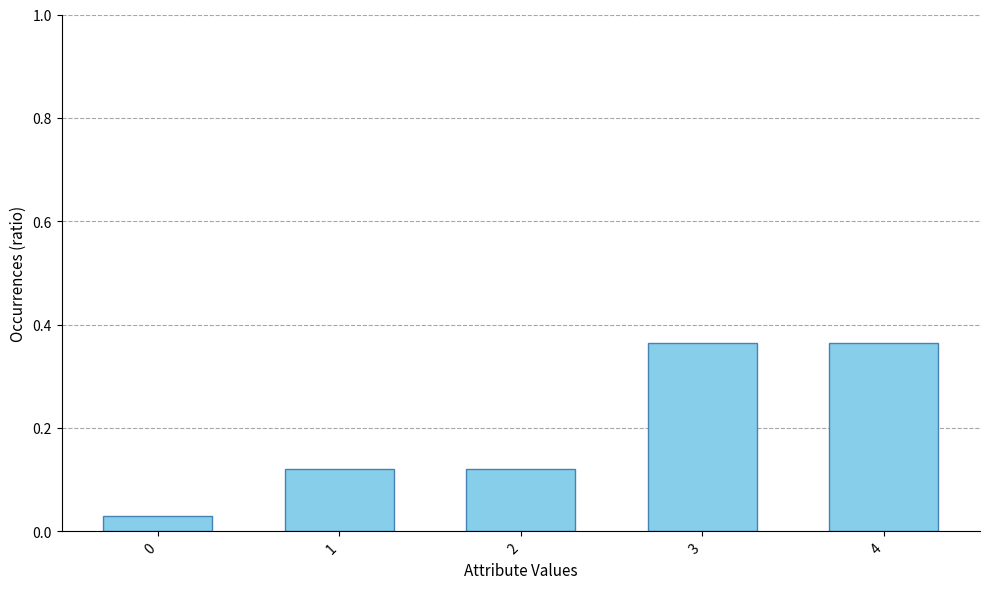

Is it true that the value at 2 is 0.2?

False